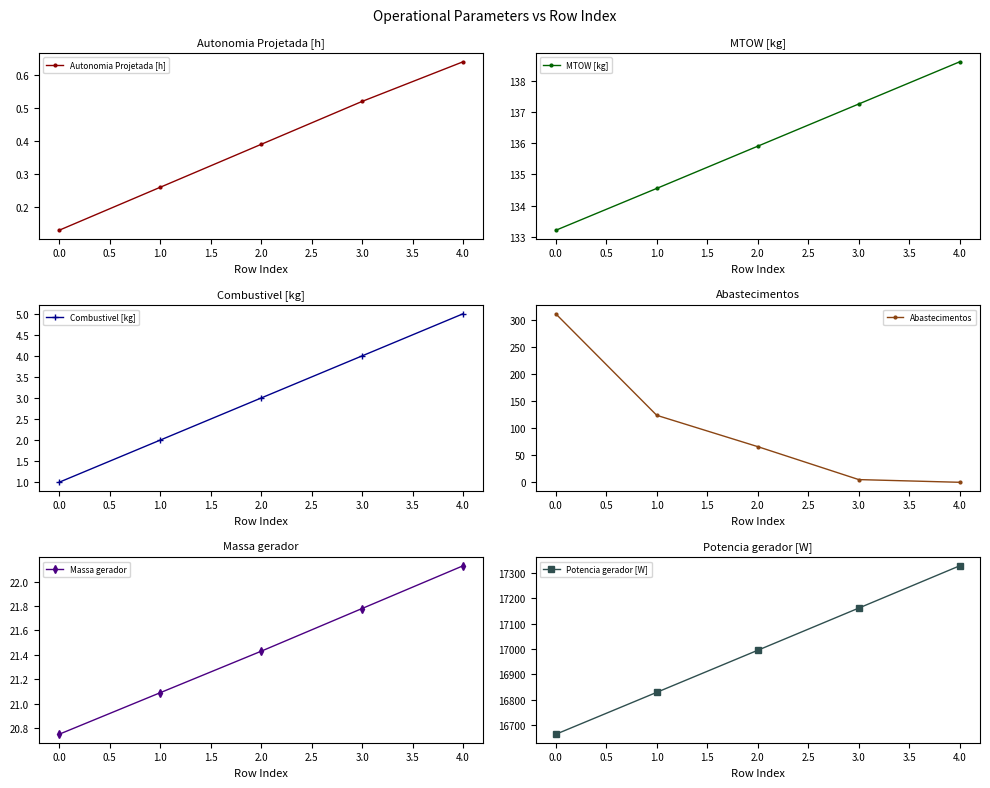

Is it true that Autonomia Projetada [h] equals 0.2 at 0.0?

False